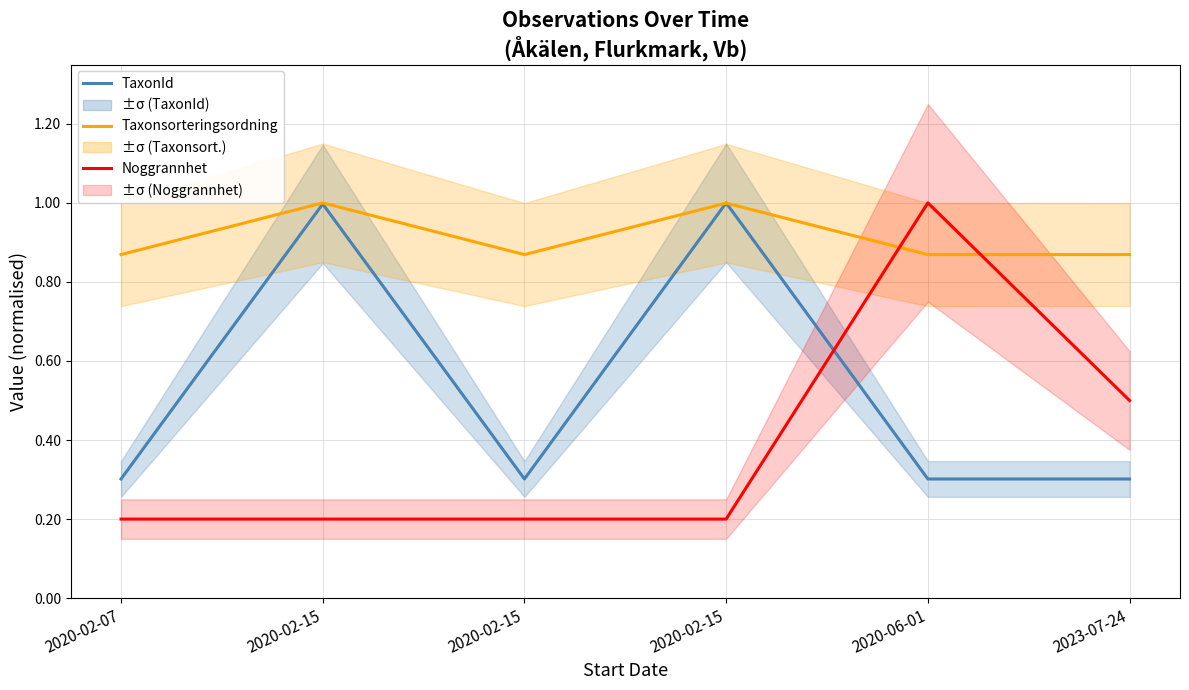

True or false: TaxonId and Taxonsorteringsordning cross at least once.

True